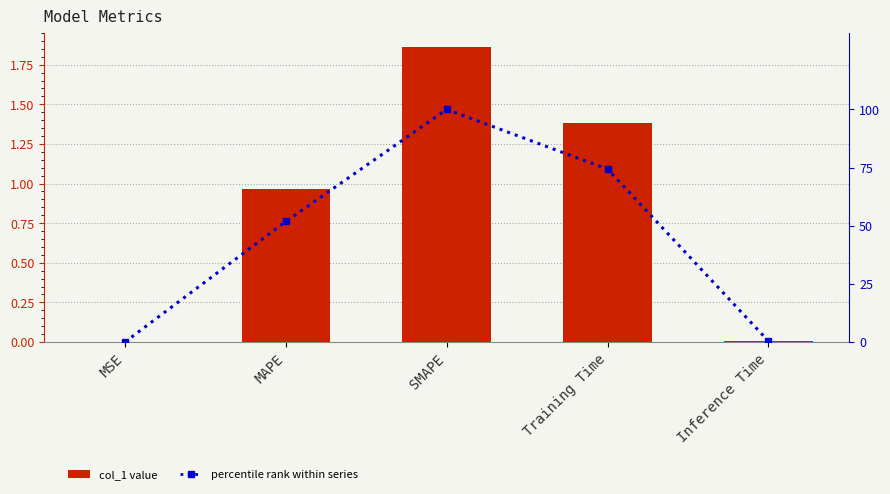

What are all the series names shown in the legend?

col_1, percentile rank